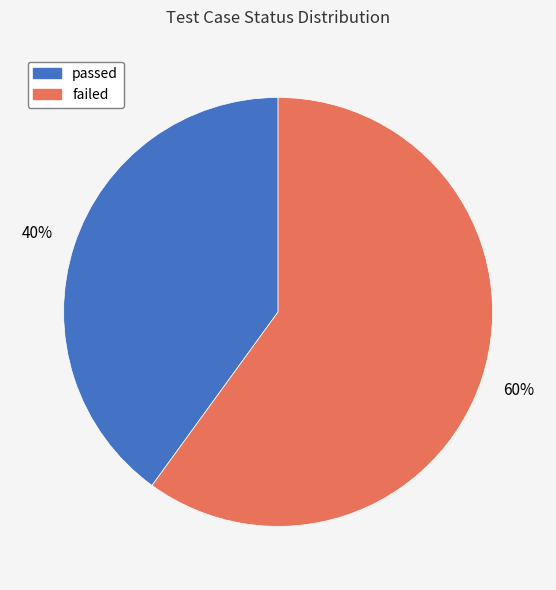

How many segments does this pie chart have?

2